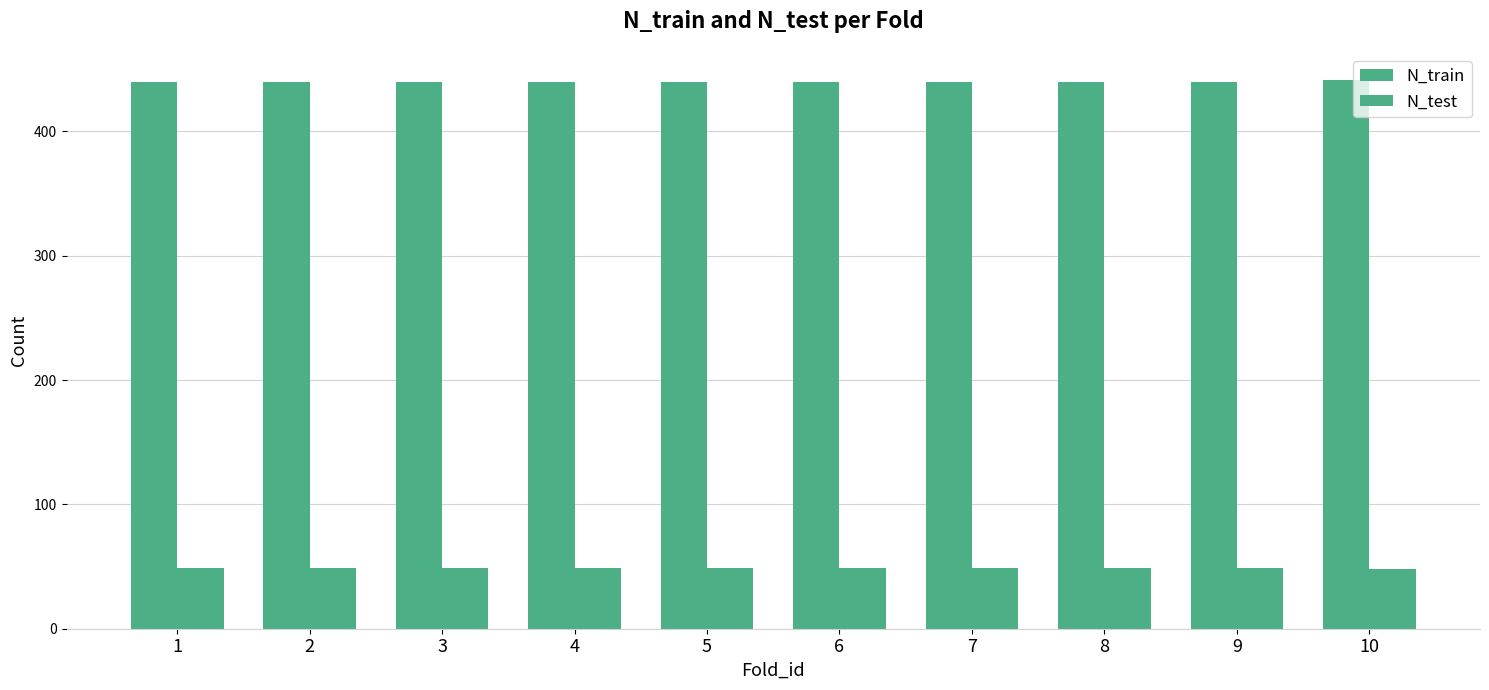

How many series are shown in this chart?

2